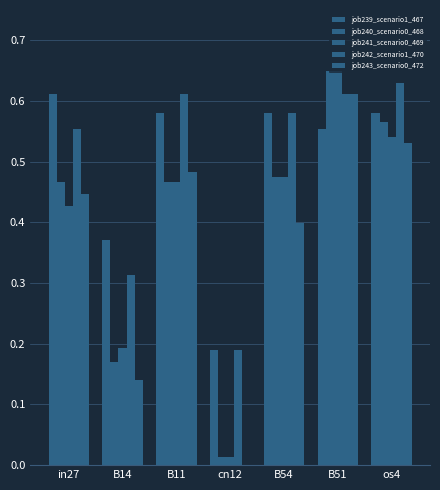

How many groups of bars are there?

7